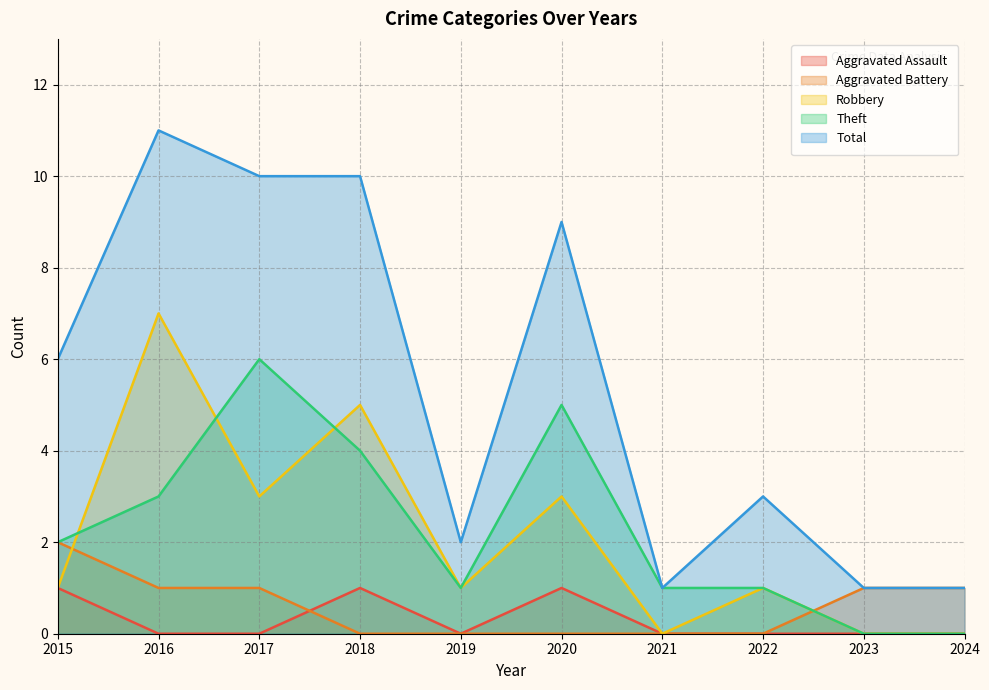

What is the maximum value for Robbery?

7